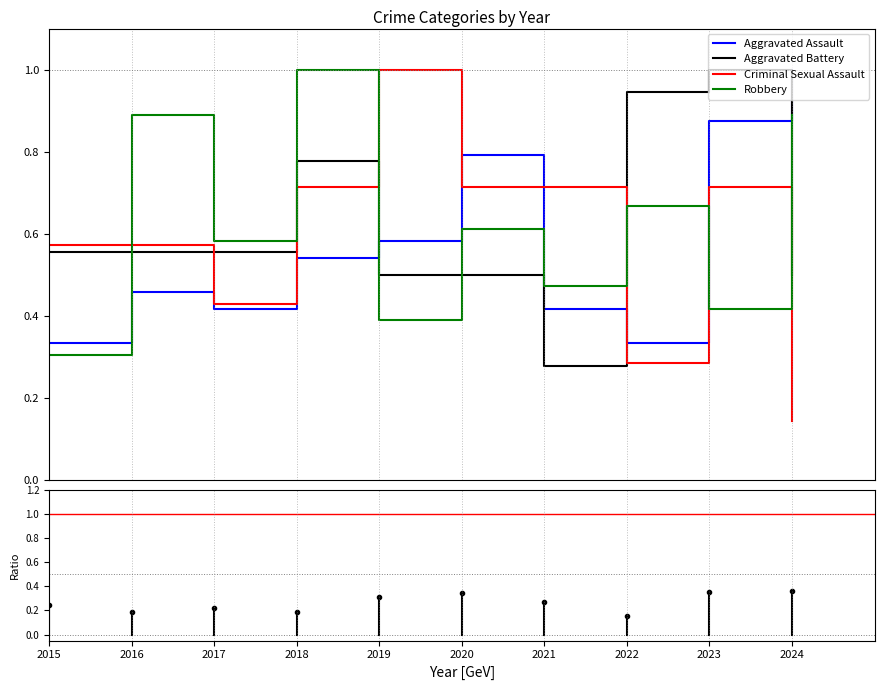

What is the maximum value shown in the chart?

1.0